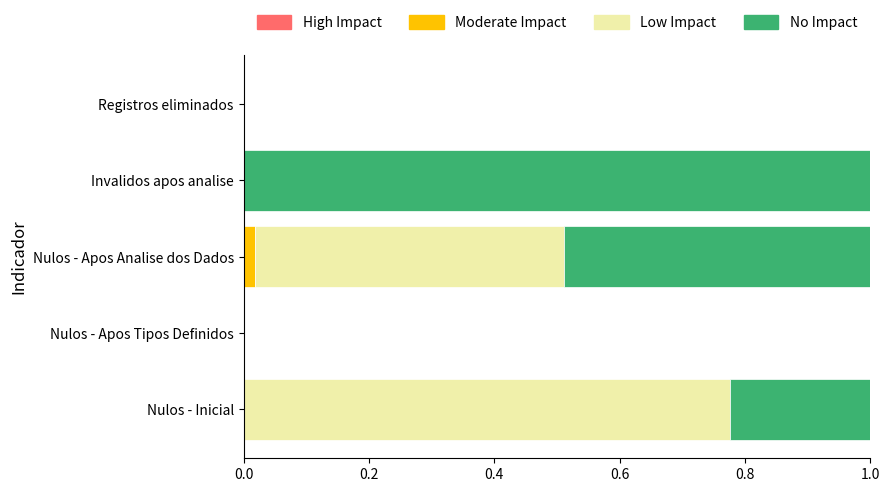

How many categories are shown in the chart?

5